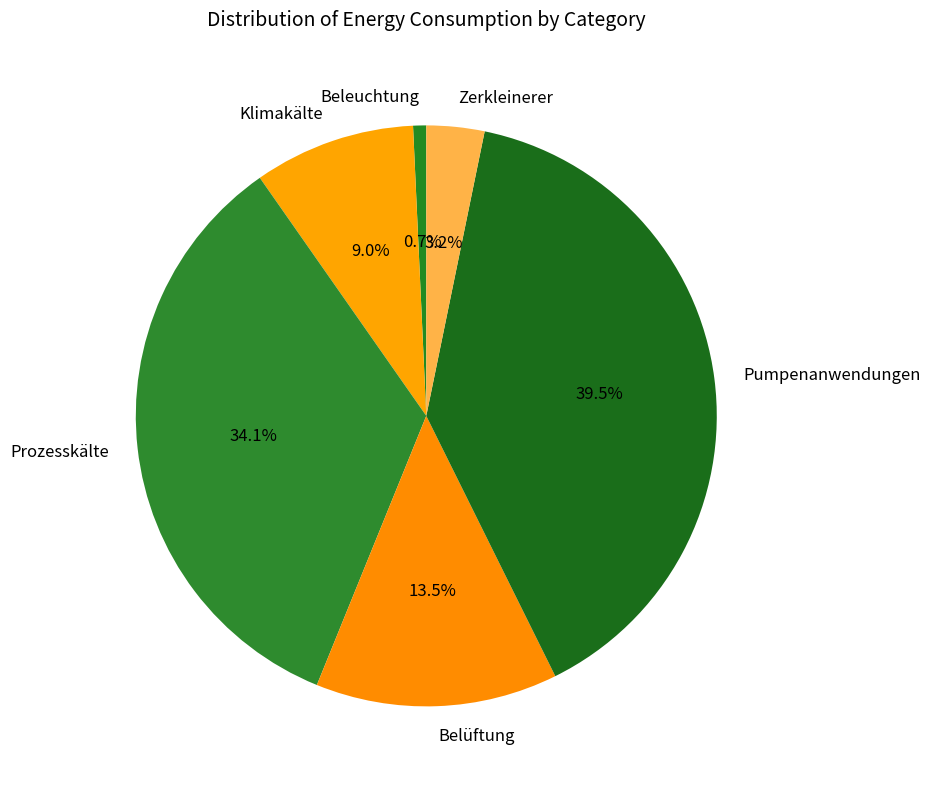

What is the total percentage of Pumpenanwendungen and Beleuchtung?

40.2%